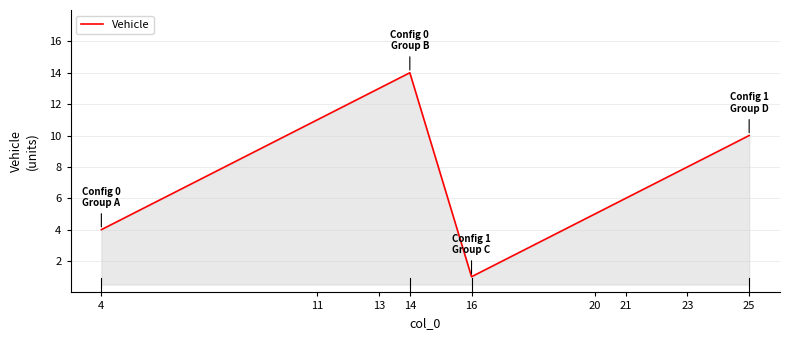

Reading right to left, what are all the values shown in this chart?

10	8	6	5	1	14	13	11	4